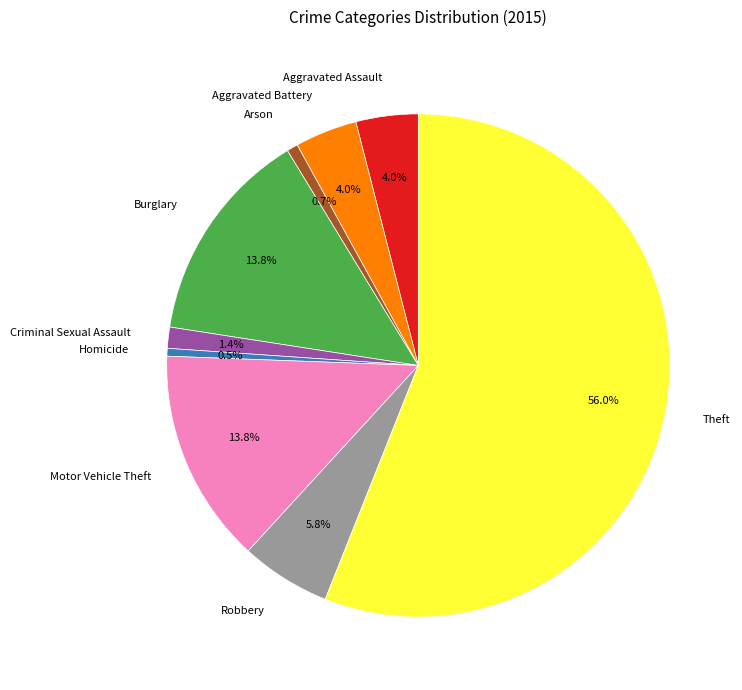

To the nearest percent, what percentage of the pie is Criminal Sexual Assault?

1%